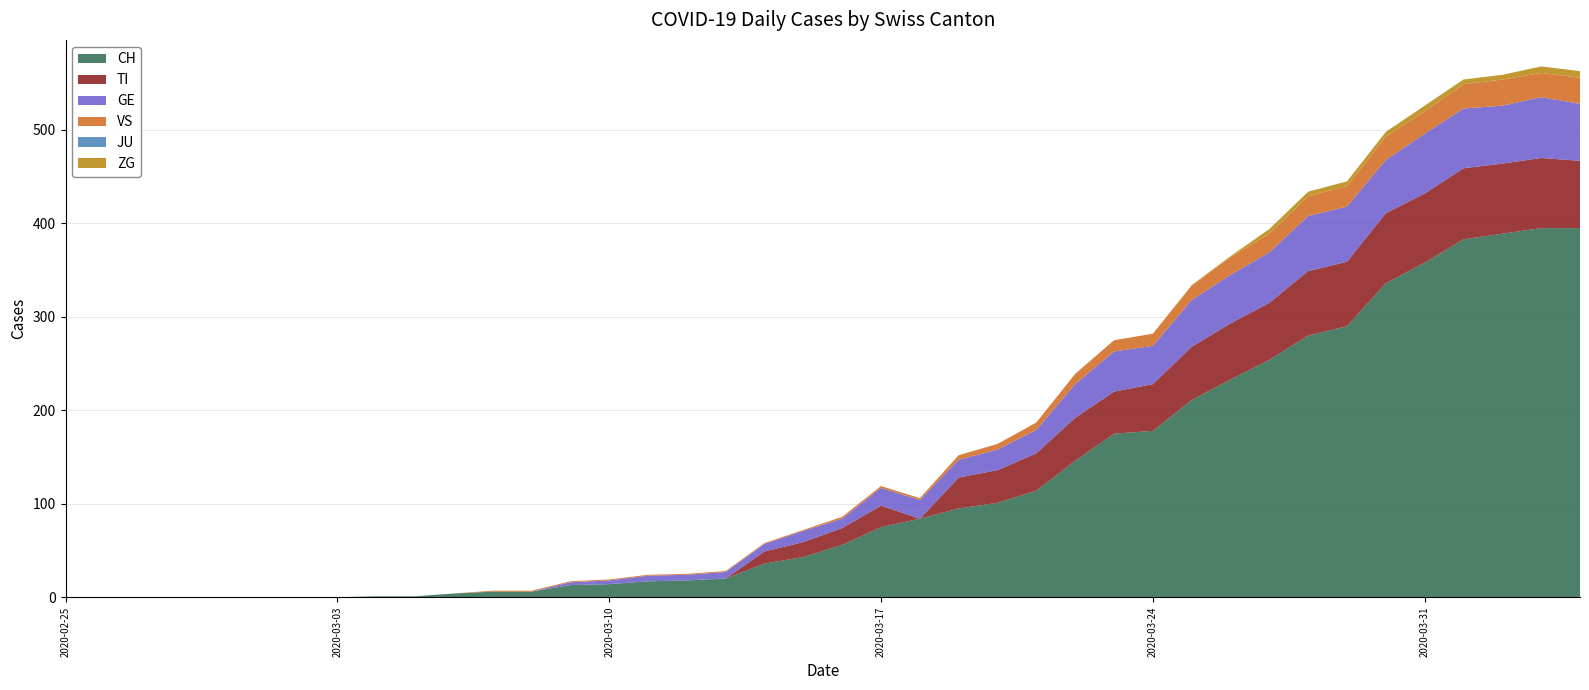

Reading right to left, what are all the values shown in this chart?

CH: 395	395	389	383	358	336	290	280	254	233	211	178	175	146	114	101	95	84	75	56	43	36	20	18	17	14	13	6	6	4	1	1	0	0	0	0	0	0	0	0
TI: 72	75	75	76	74	75	69	69	61	60	57	50	45	46	40	35	33	0	23	18	16	13	0	0	0	0	0	0	0	0	0	0	0	0	0	0	0	0	0	0
GE: 61	65	62	64	64	57	59	59	54	52	50	41	43	36	25	22	19	20	19	10	12	8	7	6	6	4	3	0	0	0	0	0	0	0	0	0	0	0	0	0
VS: 28	26	28	26	24	25	22	21	20	19	15	13	12	11	8	6	5	2	2	2	1	1	1	1	1	1	1	1	1	0	0	0	0	0	0	0	0	0	0	0
JU: 0	0	0	0	0	0	0	0	0	0	0	0	0	0	0	0	0	0	0	0	0	0	0	0	0	0	0	0	0	0	0	0	0	0	0	0	0	0	0	0
ZG: 7	7	5	5	6	5	5	5	5	1	1	0	0	0	0	0	0	0	0	0	0	0	0	0	0	0	0	0	0	0	0	0	0	0	0	0	0	0	0	0